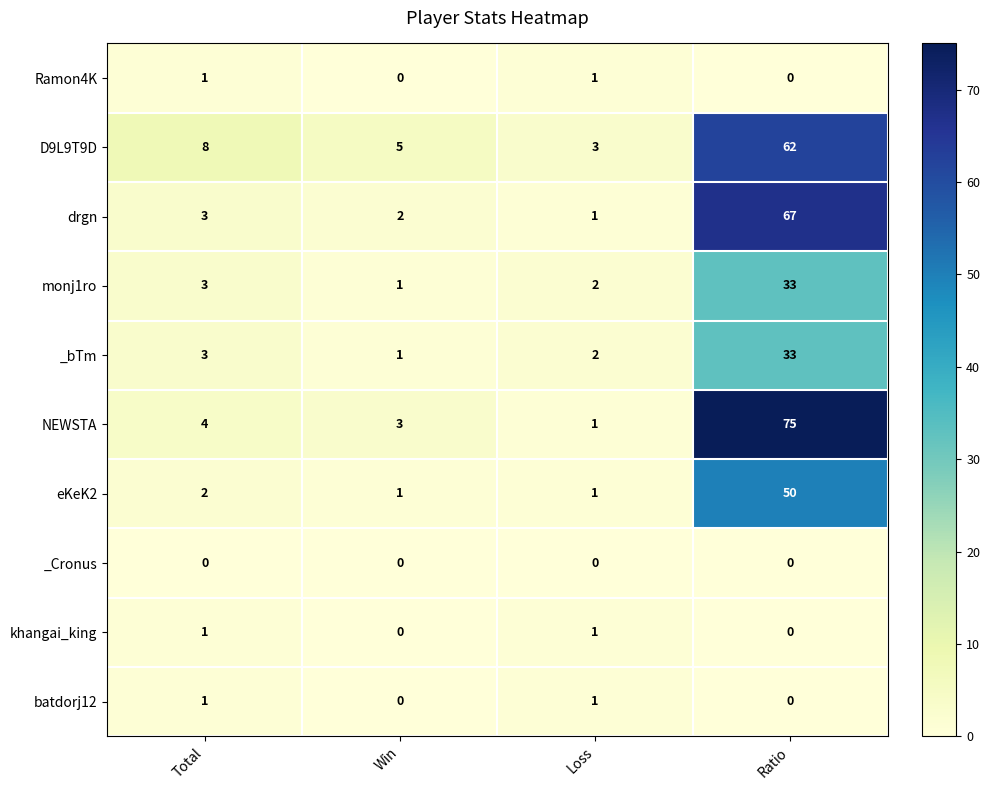

What is the difference between the D9L9T9D values at Total and Win?

3